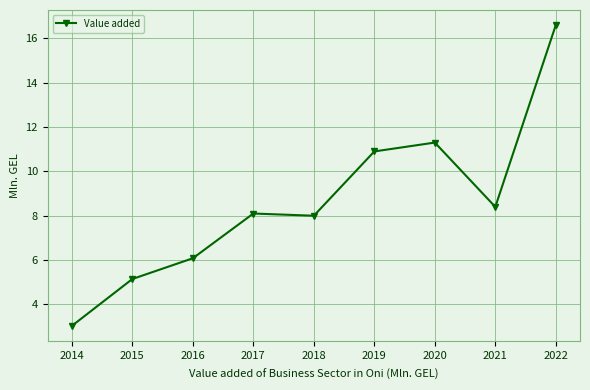

What is the minimum value shown in the chart?

3.0